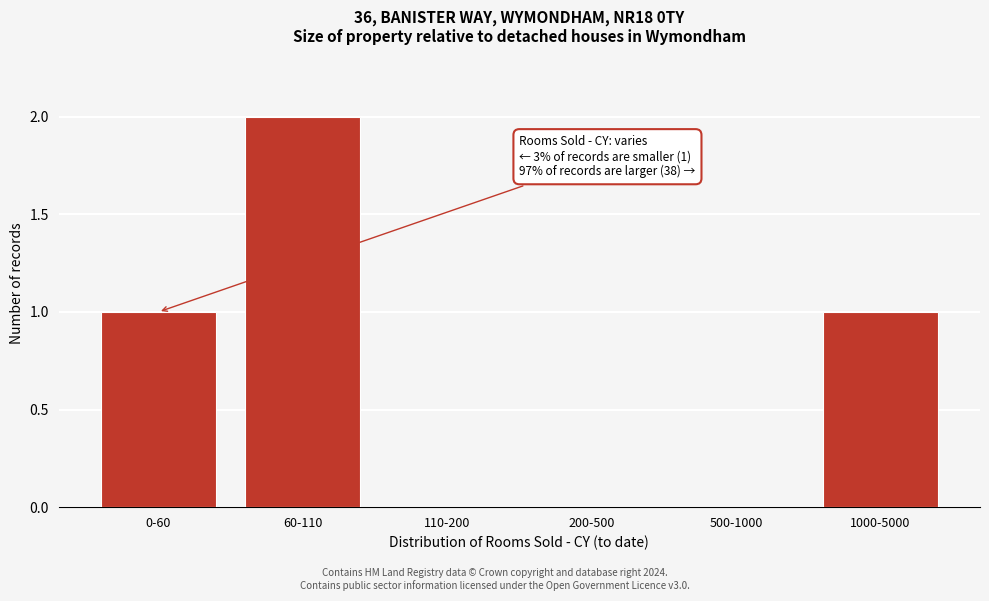

Reading left to right, extract all data points from this chart.

0-60=1	60-110=2	110-200=0	200-500=0	500-1000=0	1000-5000=1